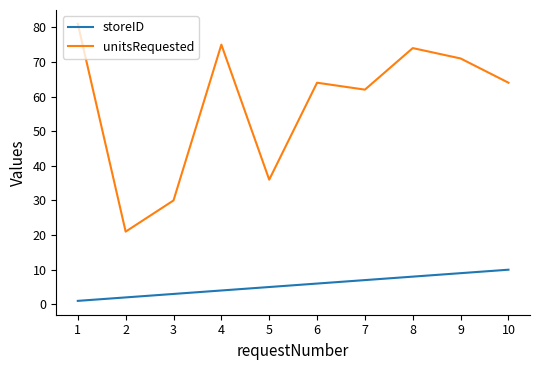

What are all the series names shown in the legend?

storeID, unitsRequested